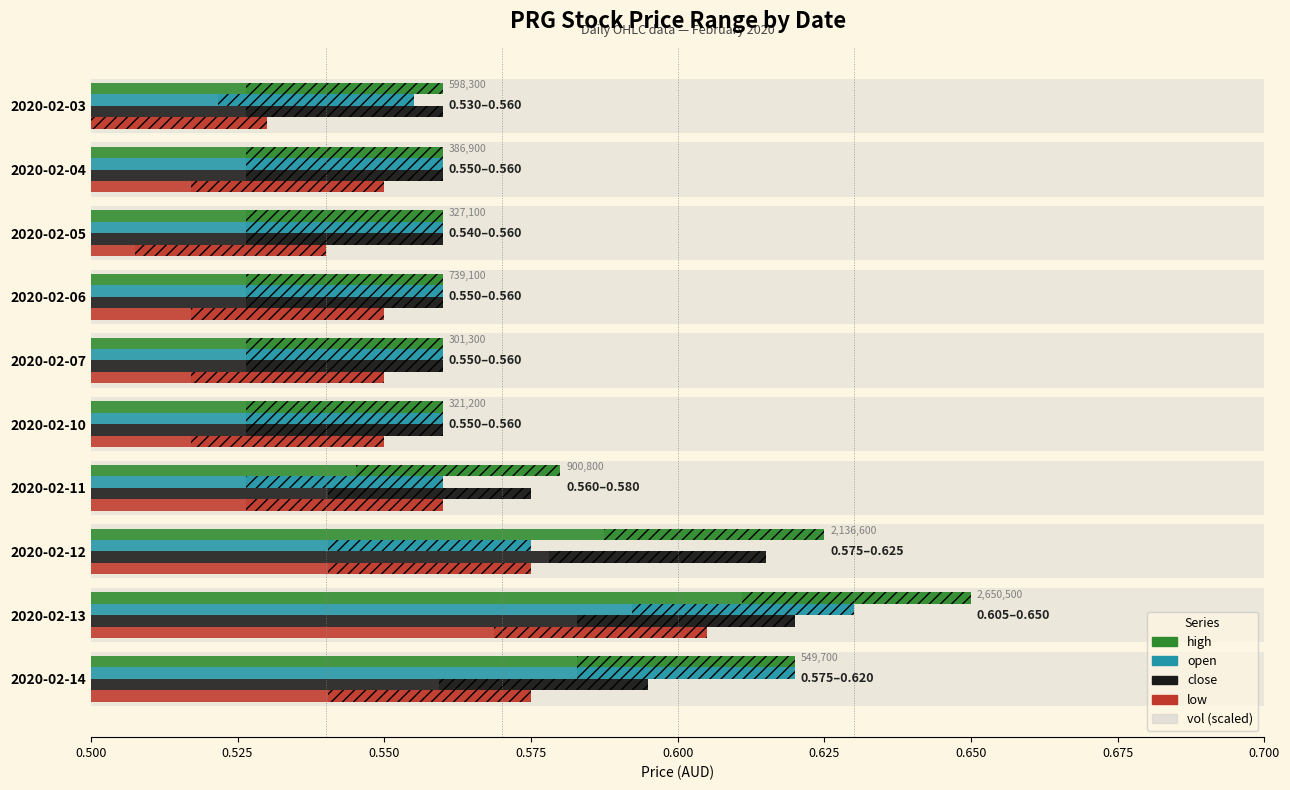

Is it true that high equals 0.6 at 2020-02-05?

True